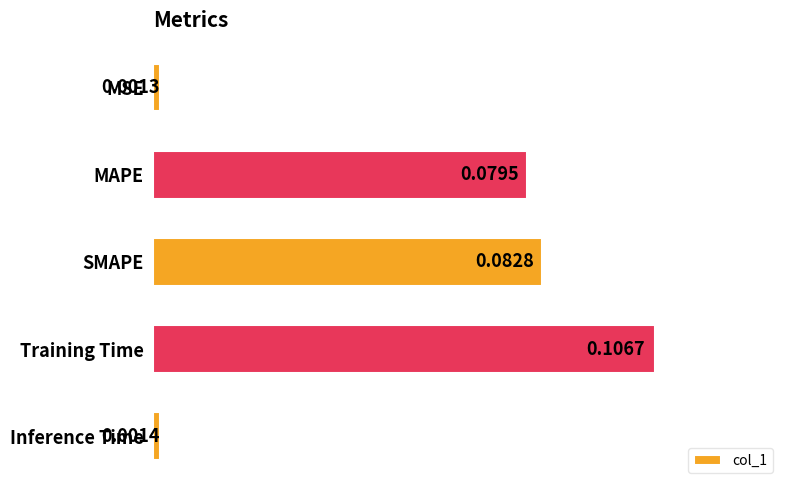

How many data points does each series have?

5